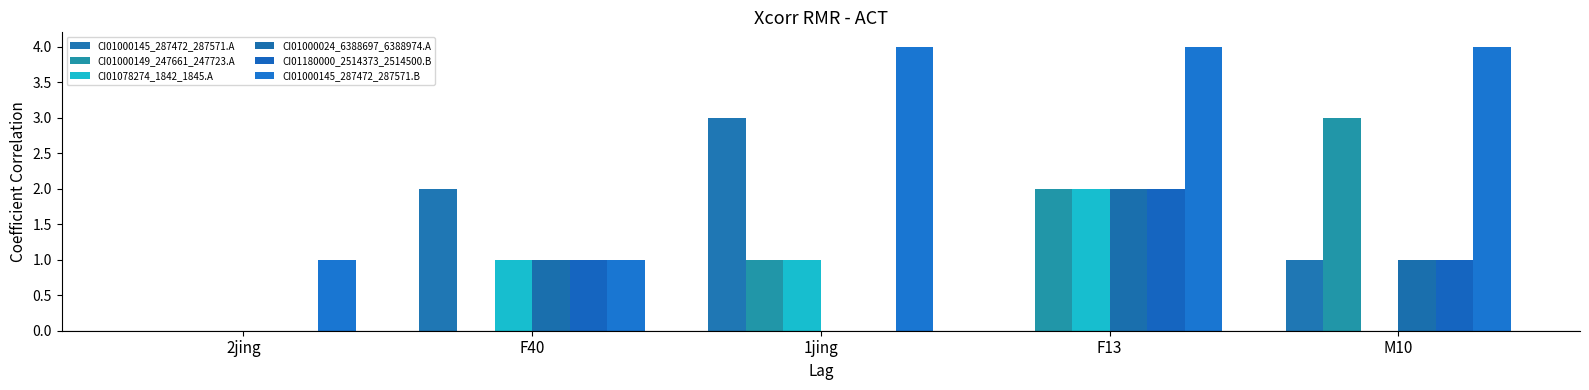

What position from the left is M10?

5